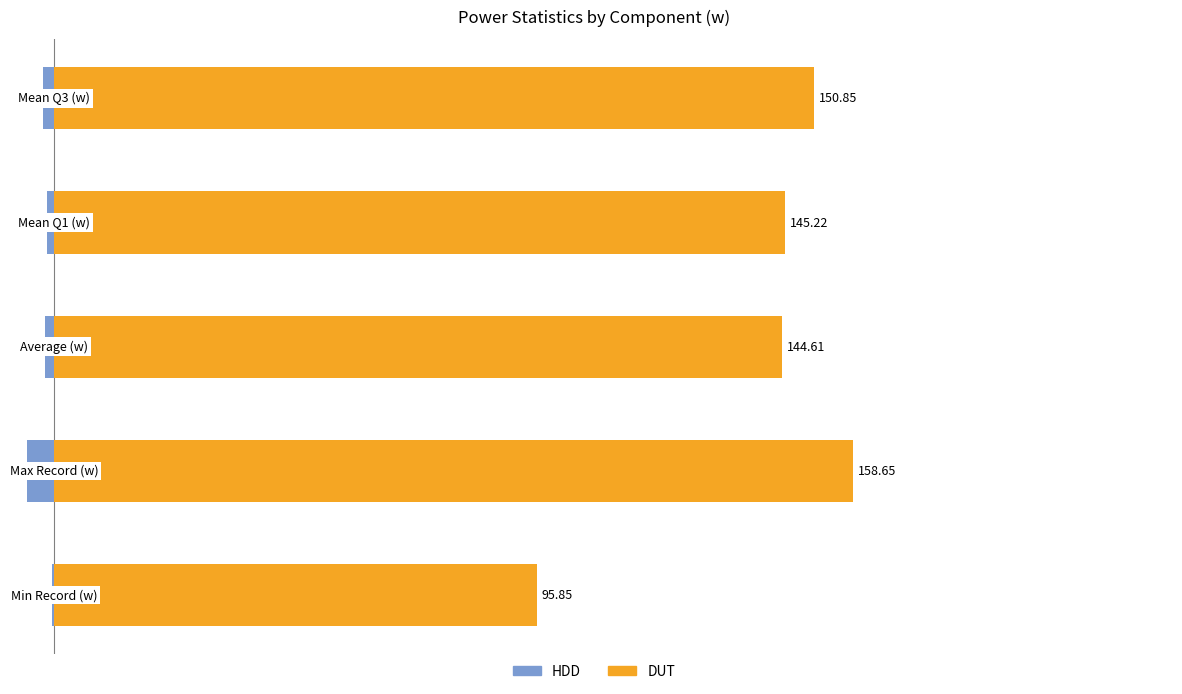

How many data points in HDD are less than -1?

4